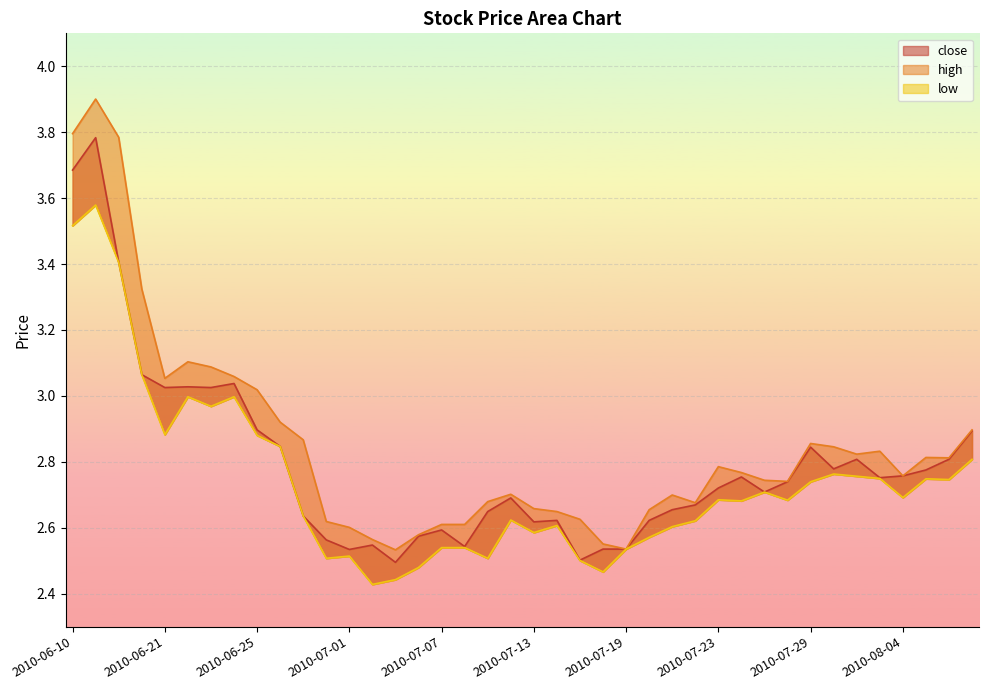

List the series in order of their overall mean, lowest first.

low, close, high